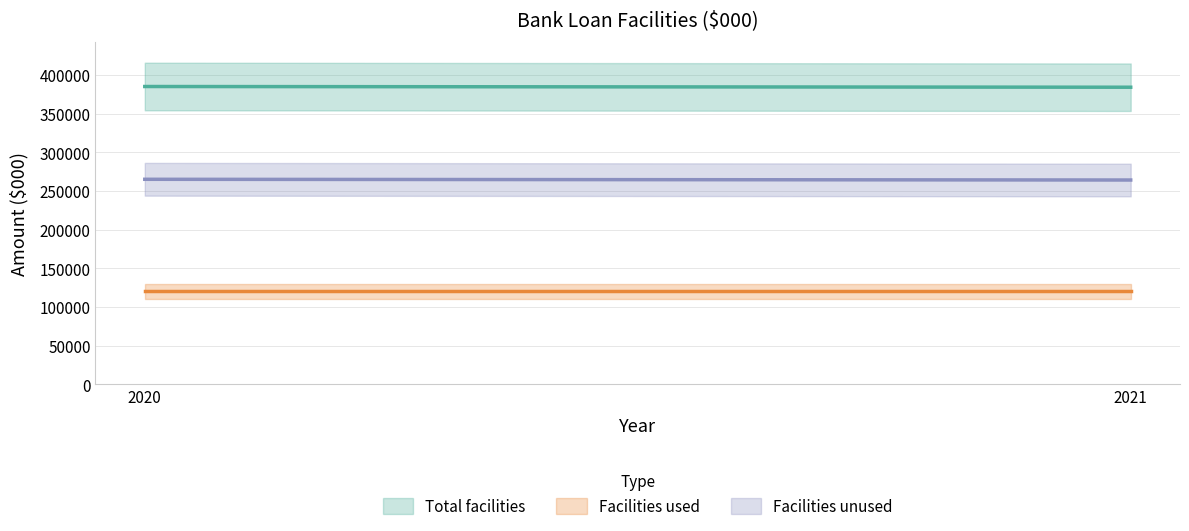

Reading left to right, extract all data points from this chart.

Total facilities: 385000	384065
Facilities used: 120000	120000
Facilities unused: 265000	264065